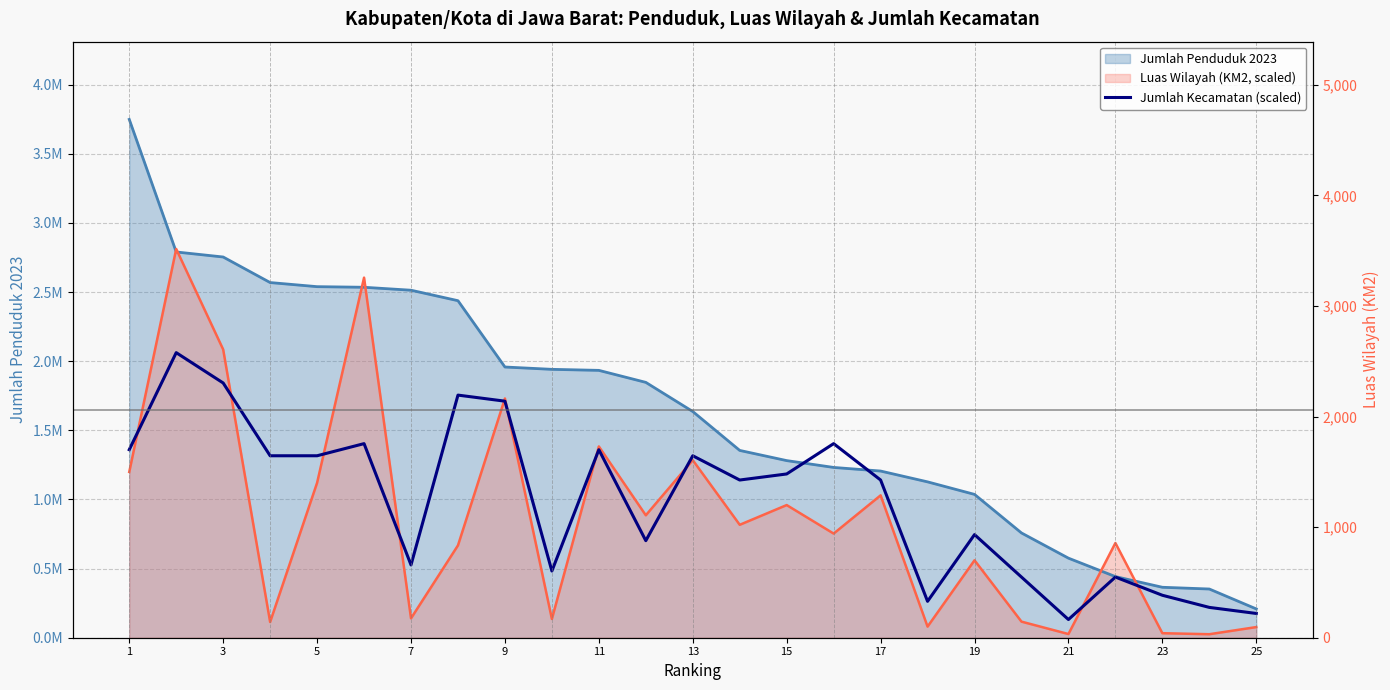

Reading left to right, extract all data points from this chart.

1360072.0	2062044.6	1842678.2	1316198.7	1316198.7	1403945.3	526479.5	1754931.6	1711058.3	482606.2	1360072.0	701972.6	1316198.7	1140705.5	1184578.8	1403945.3	1140705.5	263239.7	745845.9	438732.9	131619.9	438732.9	307113.0	219366.4	175493.2